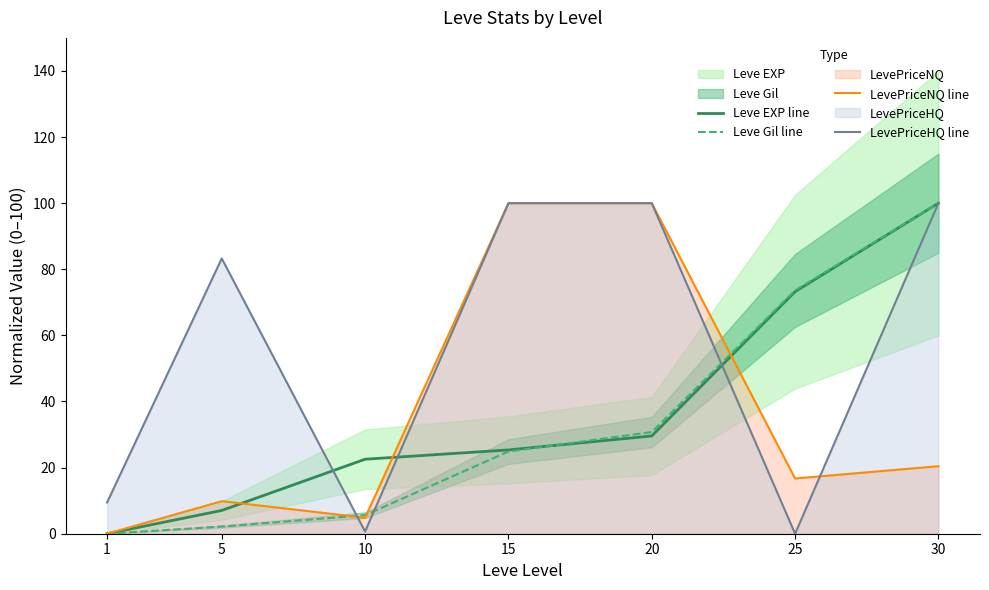

What is the difference between the highest and lowest values at 15?

75.1